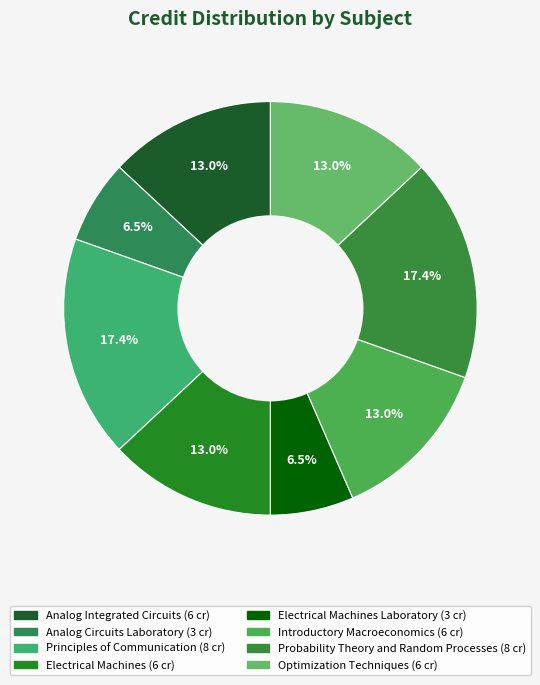

Count the number of slices in the pie.

8